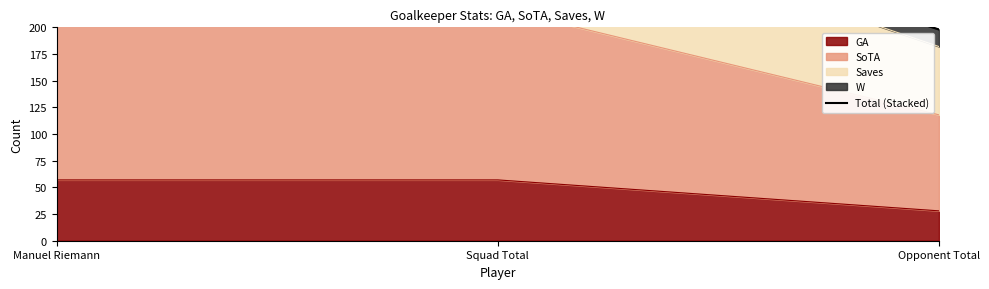

Reading right to left, extract all data points from this chart.

Opponent Total=198	Squad Total=330	Manuel Riemann=330